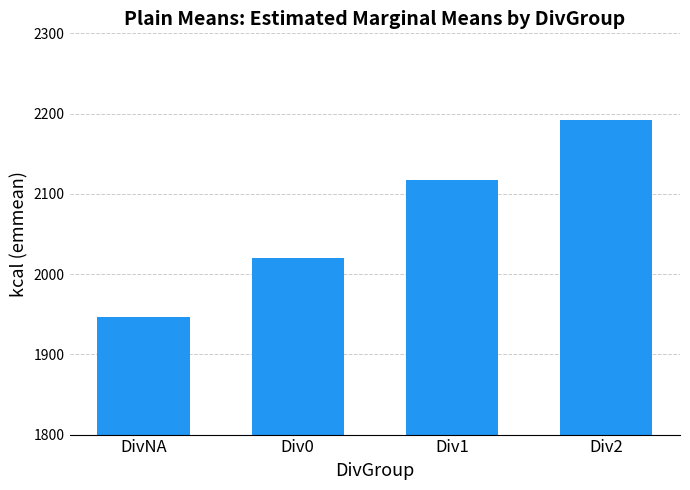

Are the bars grouped side by side (vs. stacked)?

No